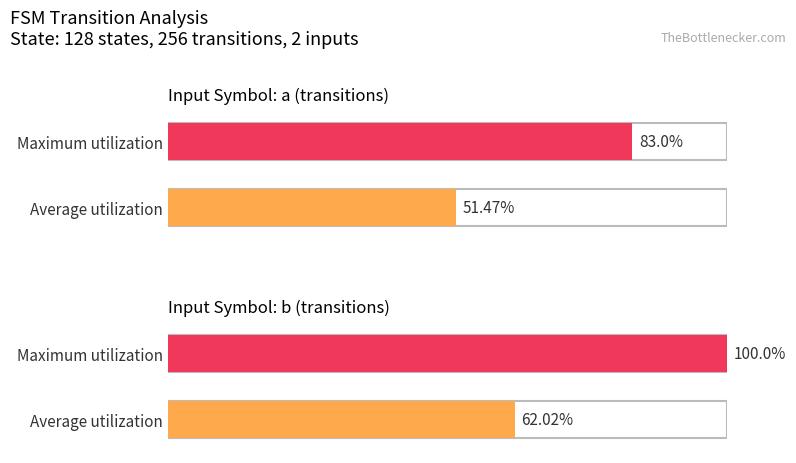

What is the difference between the Maximum utilization values at input_symbol: a and input_symbol: b?

17.0